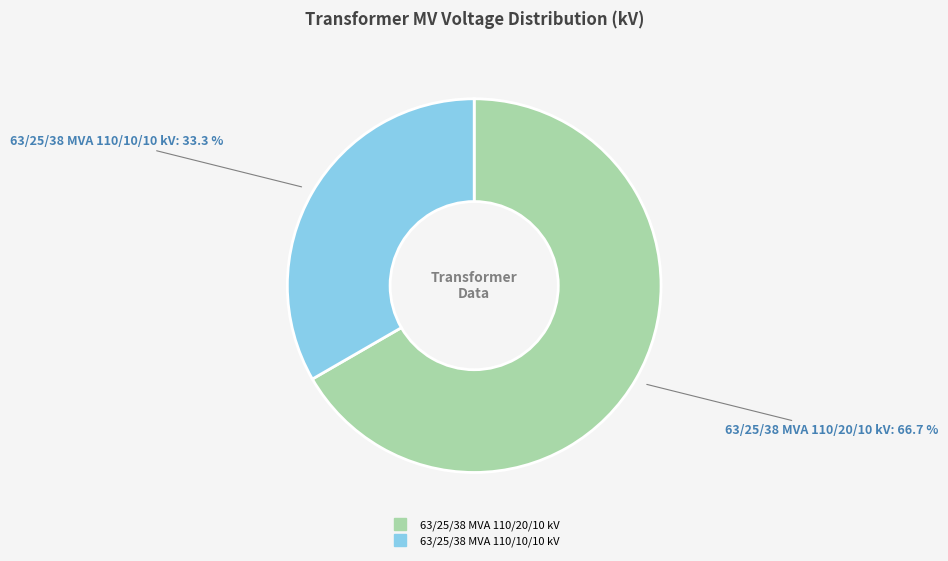

To the nearest percent, what portion does 63/25/38 MVA 110/10/10 kV represent?

33%